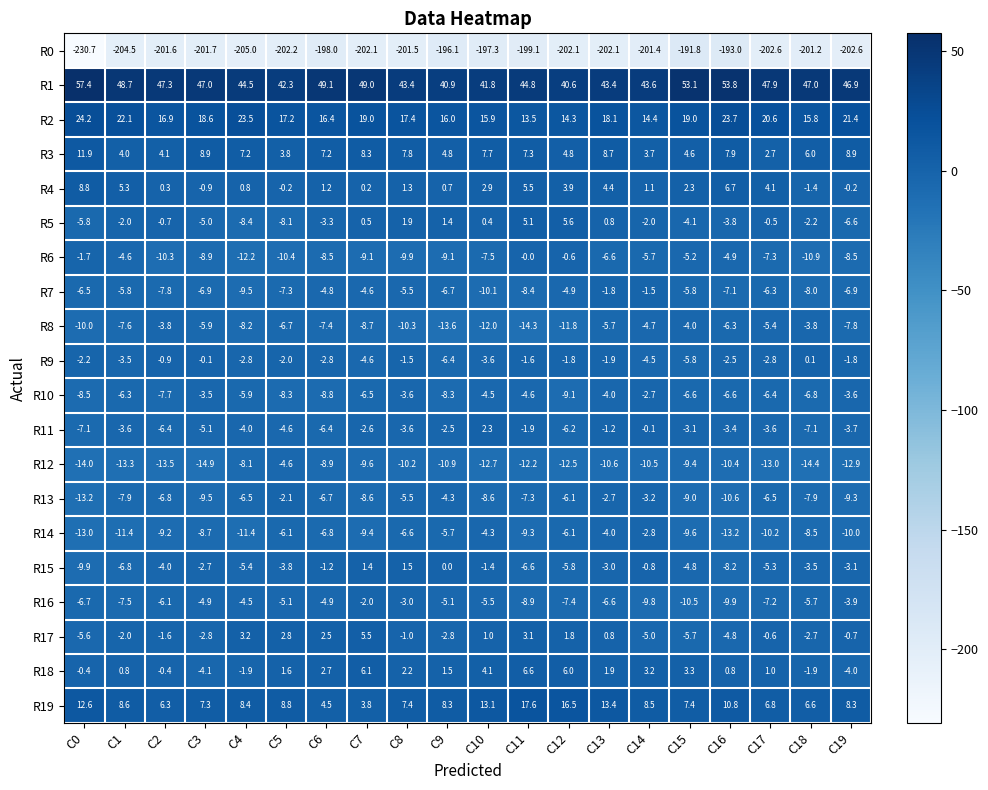

Which category has the lowest value across all series?

C0